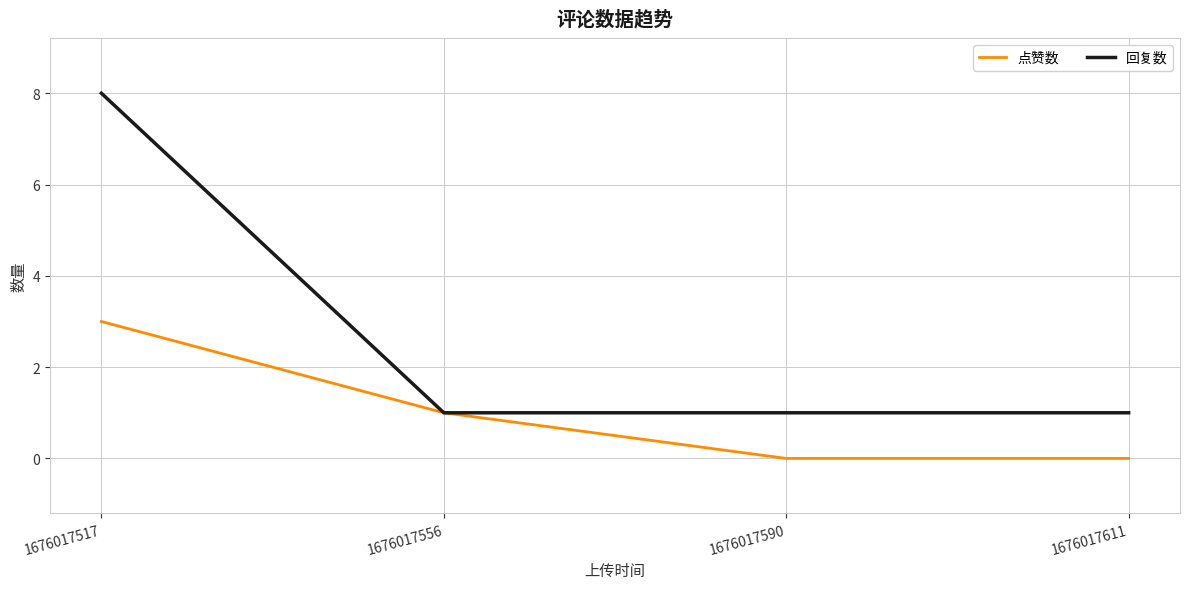

The value of 回复数 at 1676017556 is 1. True or false?

True